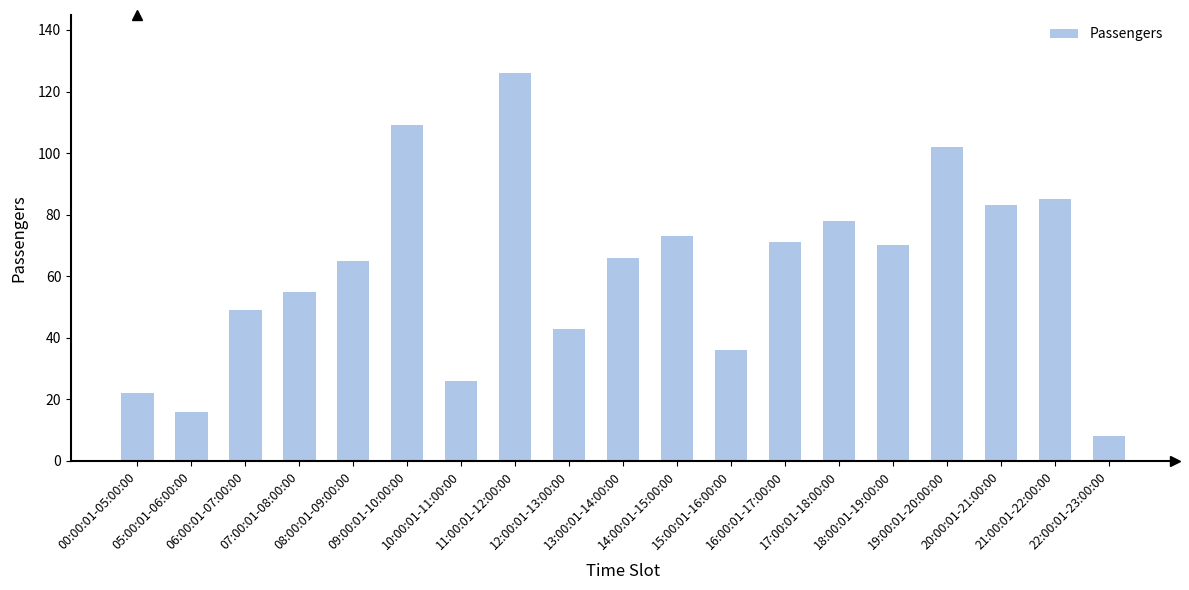

What is the greatest value displayed?

126